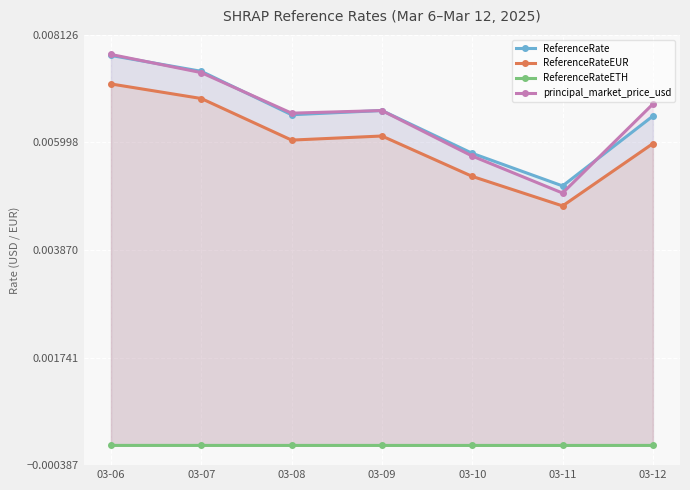

The value of ReferenceRateETH at 03-06 is 0.0. True or false?

True